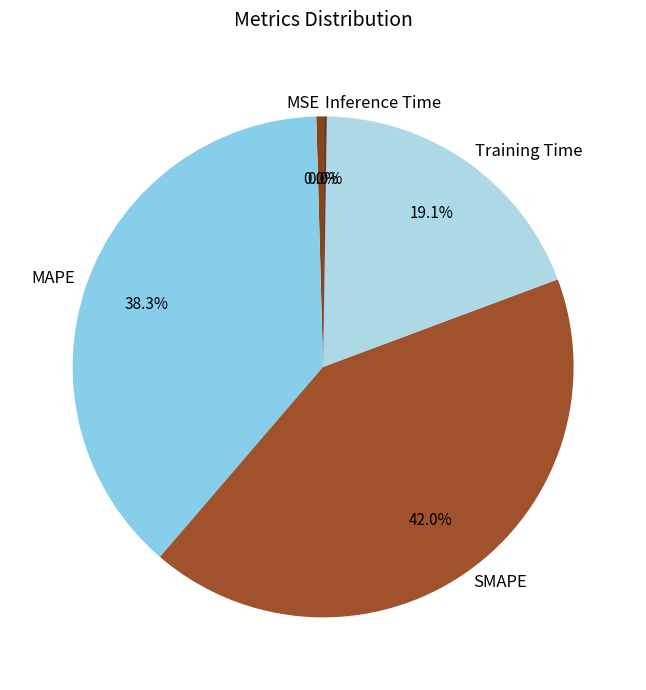

Which slice is the smallest?

Inference Time